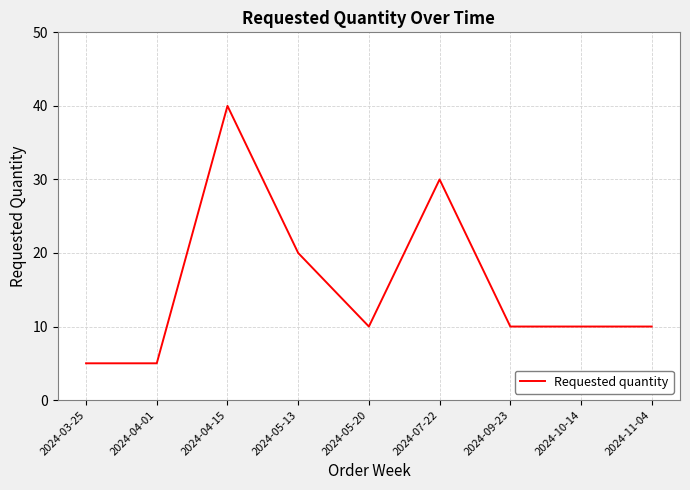

What is the sum of all values?

140